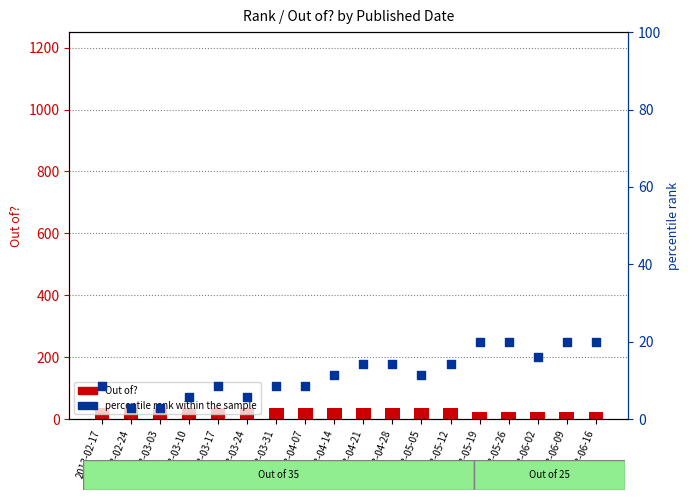

Which series reaches the minimum Y coordinate?

percentile rank within the sample